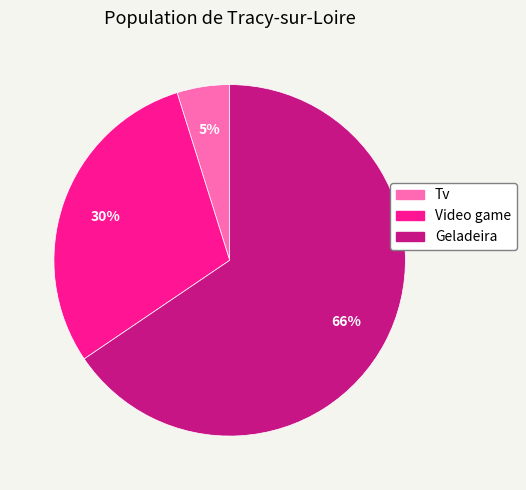

Count the number of slices in the pie.

3